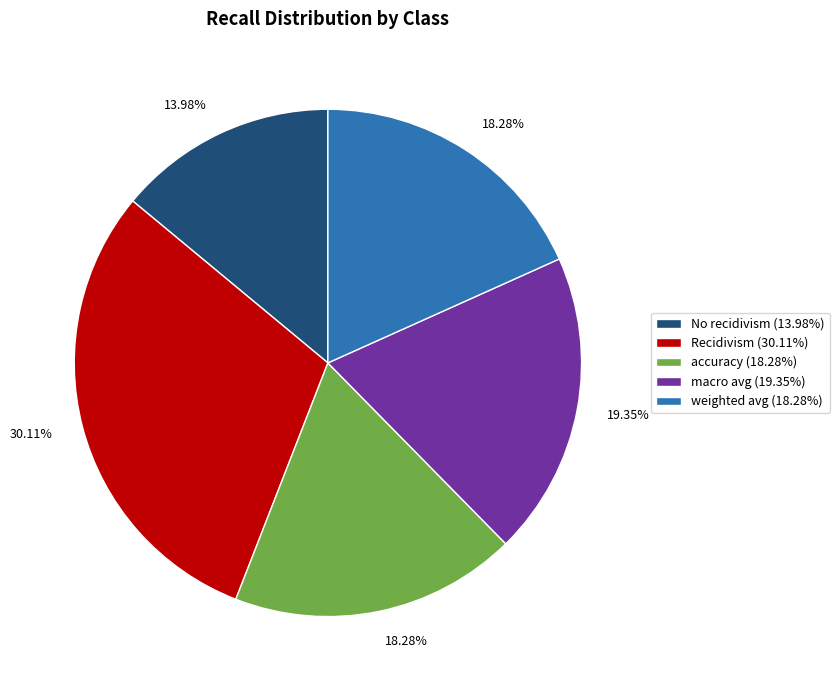

To the nearest percent, what is the average slice percentage?

20%